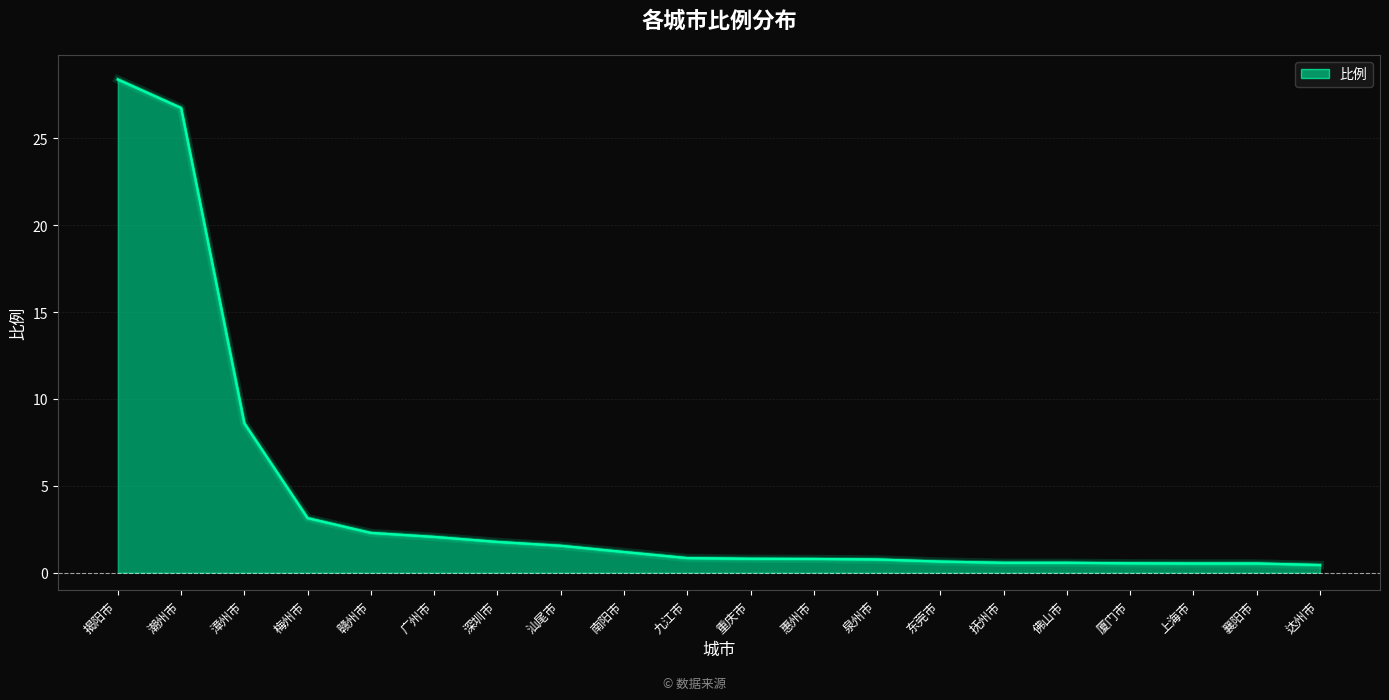

Between 漳州市 and 深圳市, which is larger?

漳州市